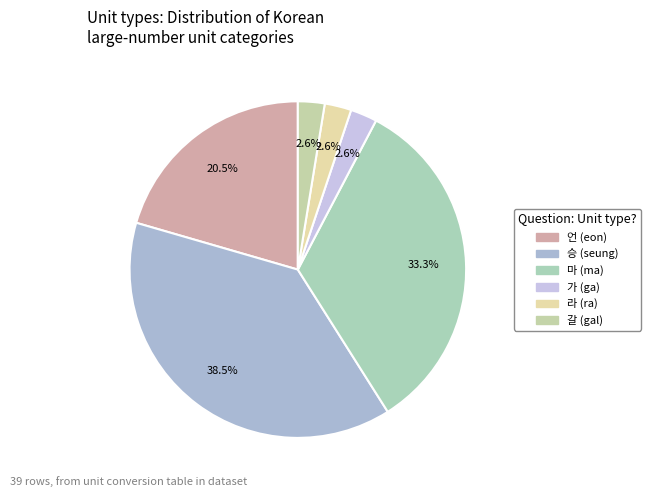

Does 마 represent more than half of the total?

No